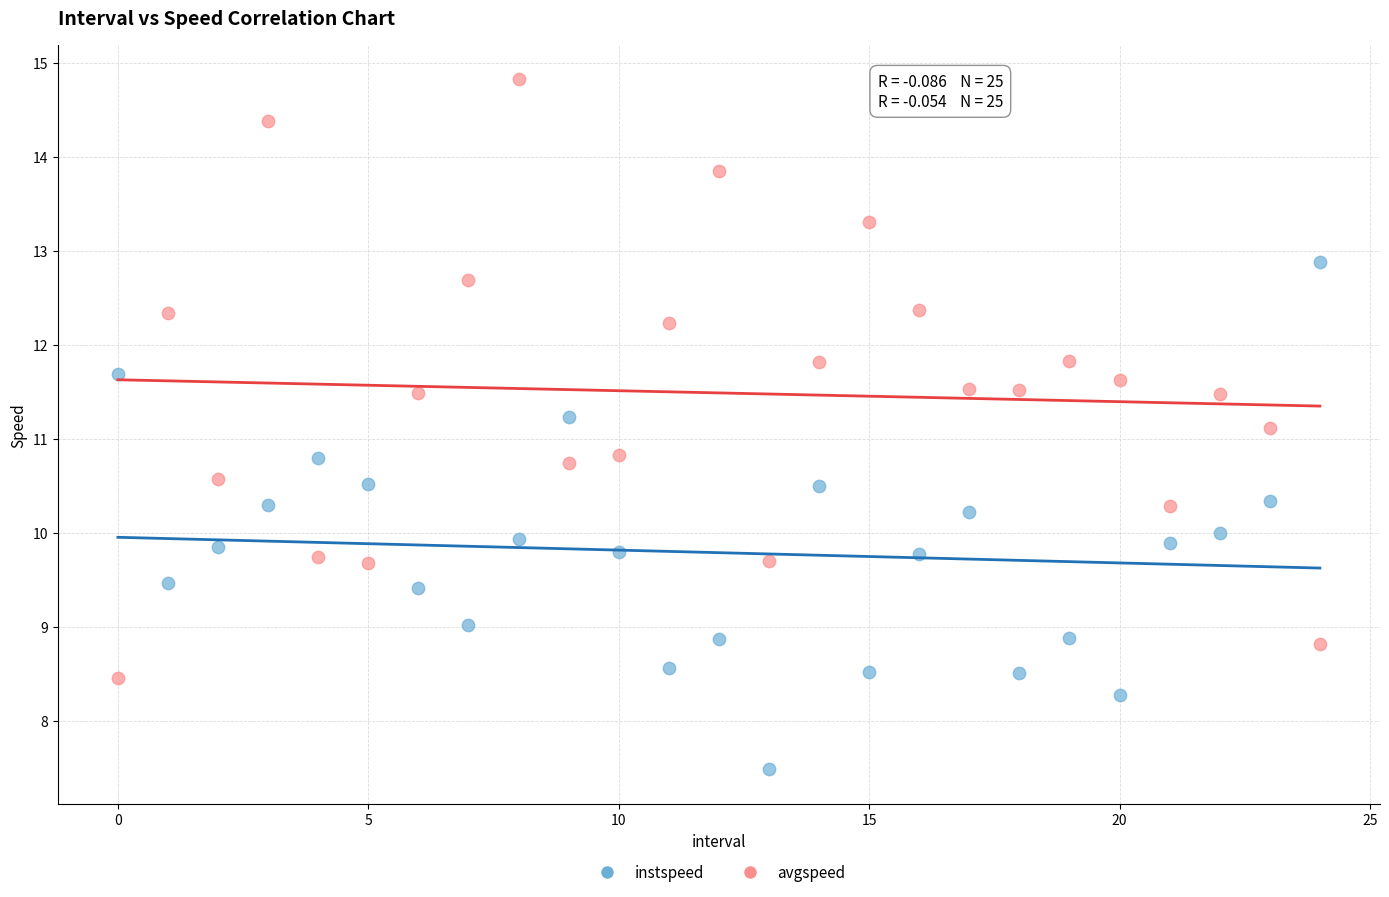

Which series contains the highest Y value?

avgspeed